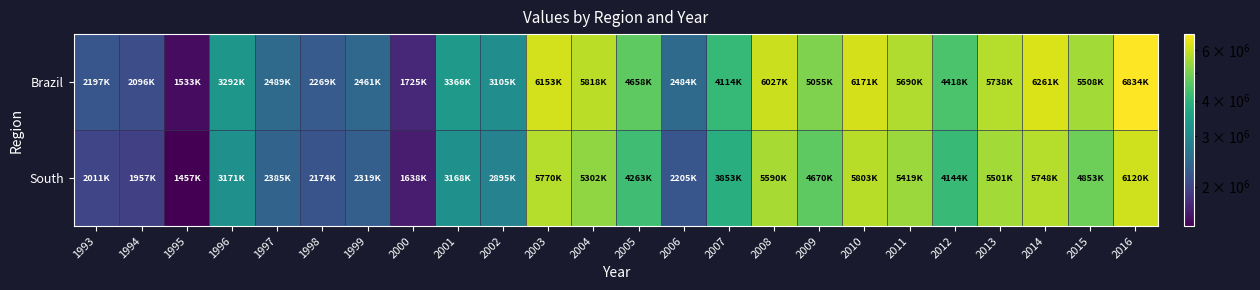

Reading left to right, list all the values displayed in this chart.

Brazil: 1993=2197354	1994=2096259	1995=1533871	1996=3292777	1997=2489070	1998=2269847	1999=2461856	2000=1725792	2001=3366599	2002=3105658	2003=6153500	2004=5818846	2005=4658790	2006=2484848	2007=4114057	2008=6027131	2009=5055525	2010=6171250	2011=5690043	2012=4418388	2013=5738473	2014=6261895	2015=5508451	2016=6834421
South: 1993=2011140	1994=1957518	1995=1457089	1996=3171456	1997=2385577	1998=2174404	1999=2319513	2000=1638943	2001=3168533	2002=2895090	2003=5770853	2004=5302556	2005=4263685	2006=2205502	2007=3853557	2008=5590635	2009=4670107	2010=5803207	2011=5419061	2012=4144280	2013=5501542	2014=5748132	2015=4853936	2016=6120603